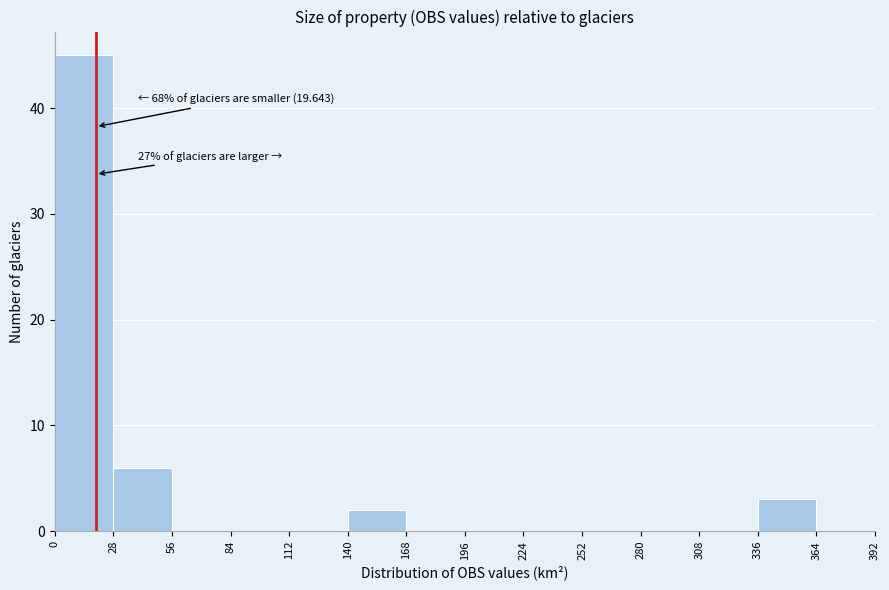

Over which range of the x-axis is the bar tallest?

0 to 28